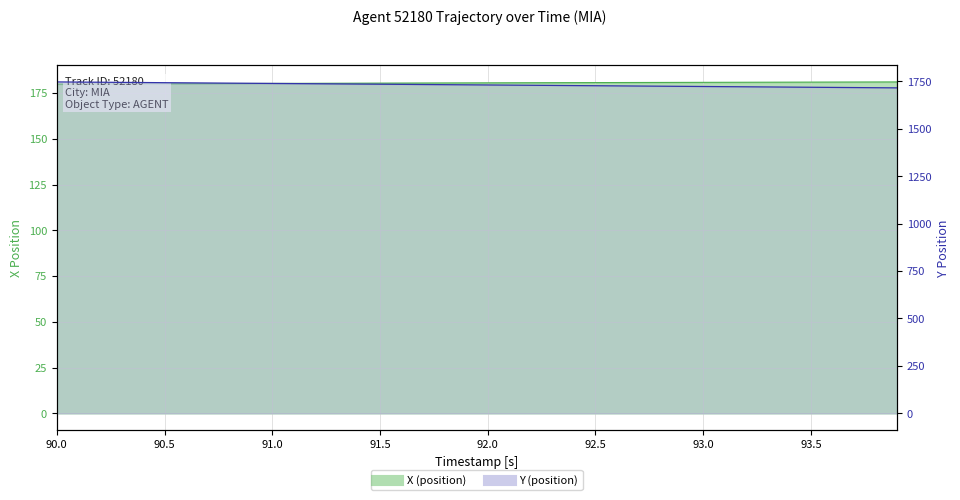

What is the label of the 35th point from the right?

90.5